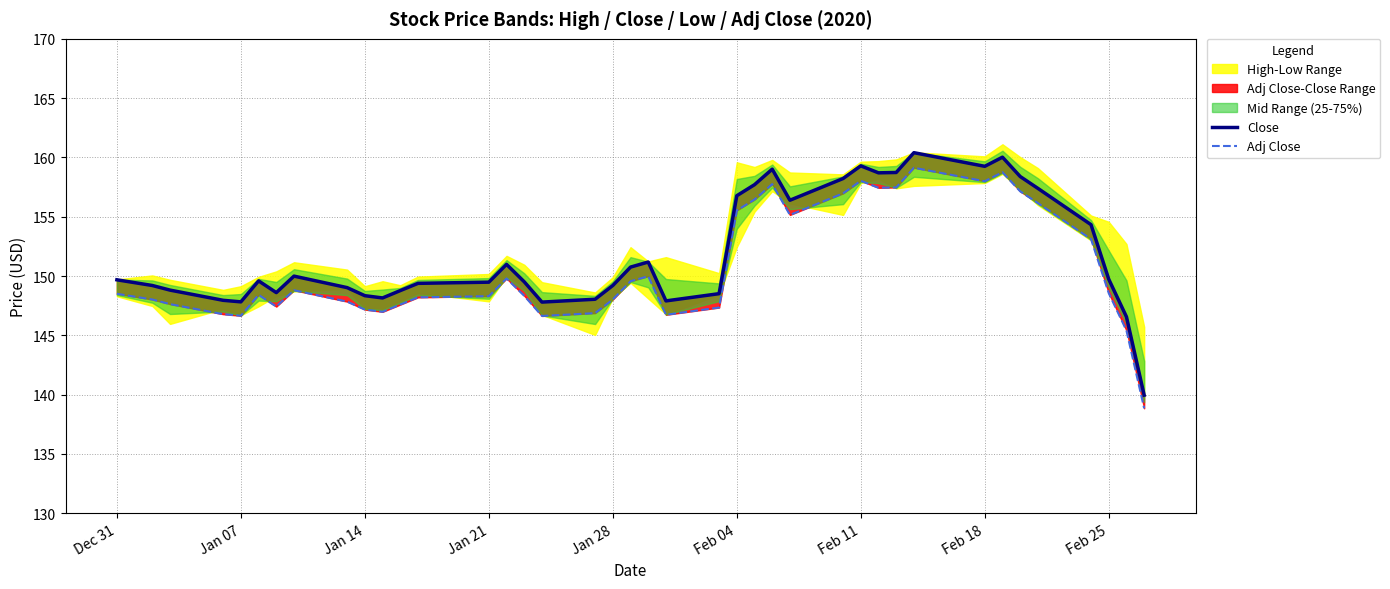

Where does the Close series first go above 149?

Dec 31